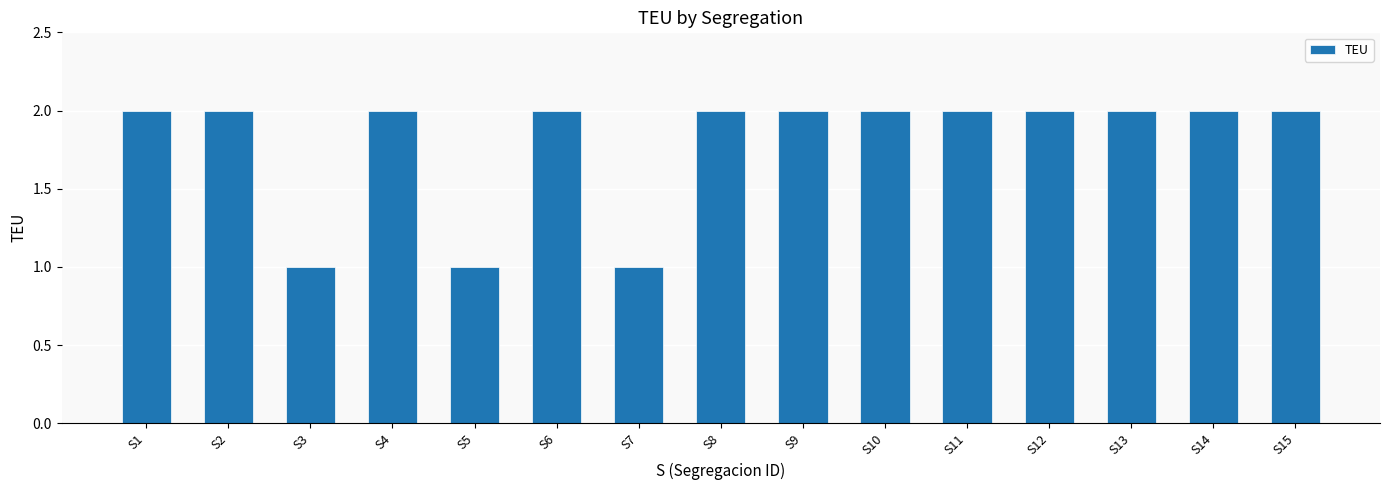

Reading left to right, what are all the values shown in this chart?

2	2	1	2	1	2	1	2	2	2	2	2	2	2	2